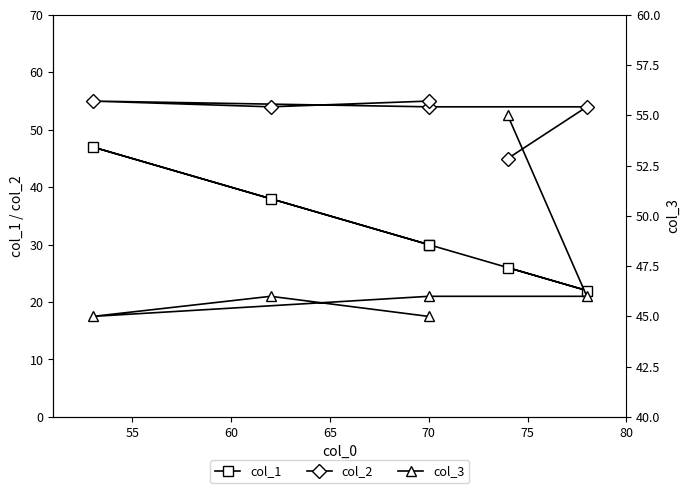

What is the spread (max minus min) of values at 55?

32